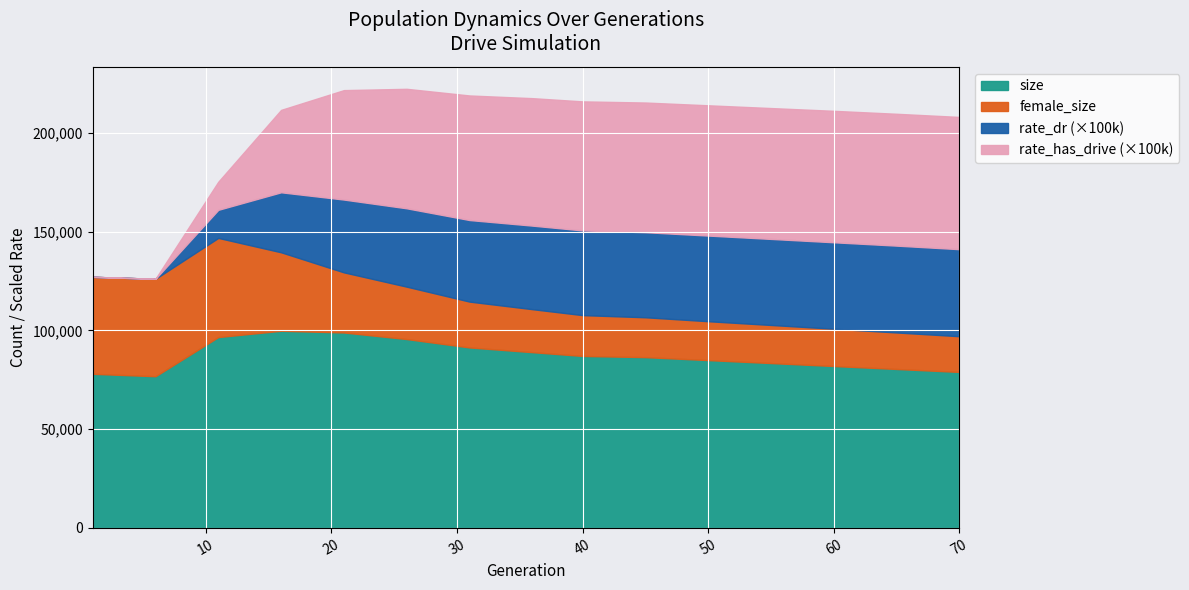

What is the minimum value for size?

76824.0